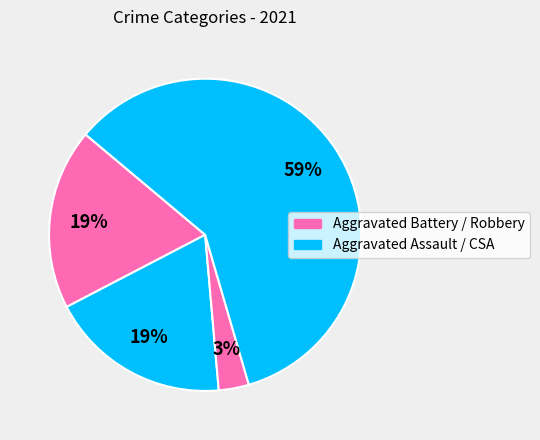

Count the number of slices in the pie.

4